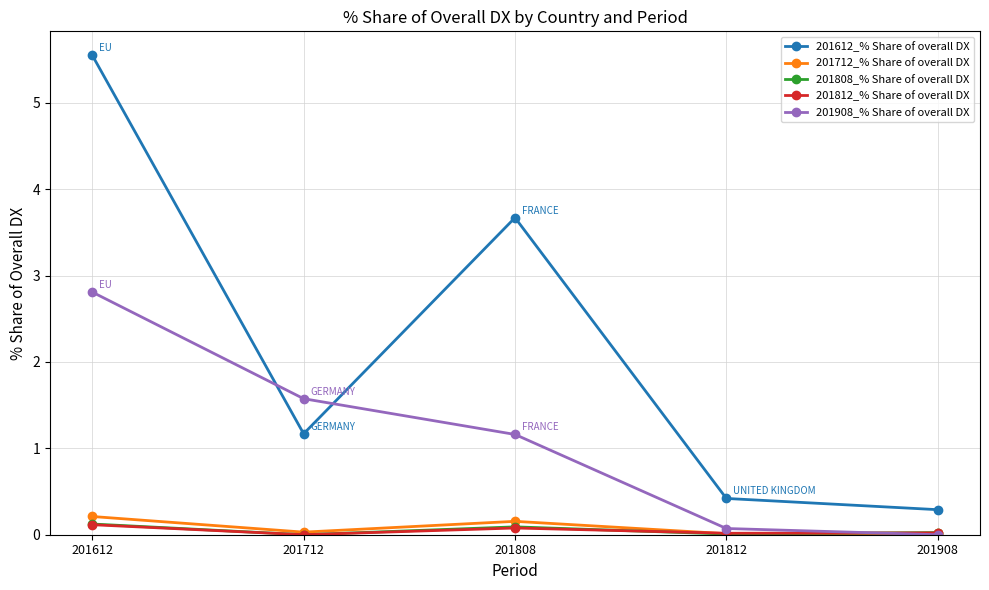

What is the difference between the maximum and minimum values in the 201808_% Share of overall DX series?

0.1